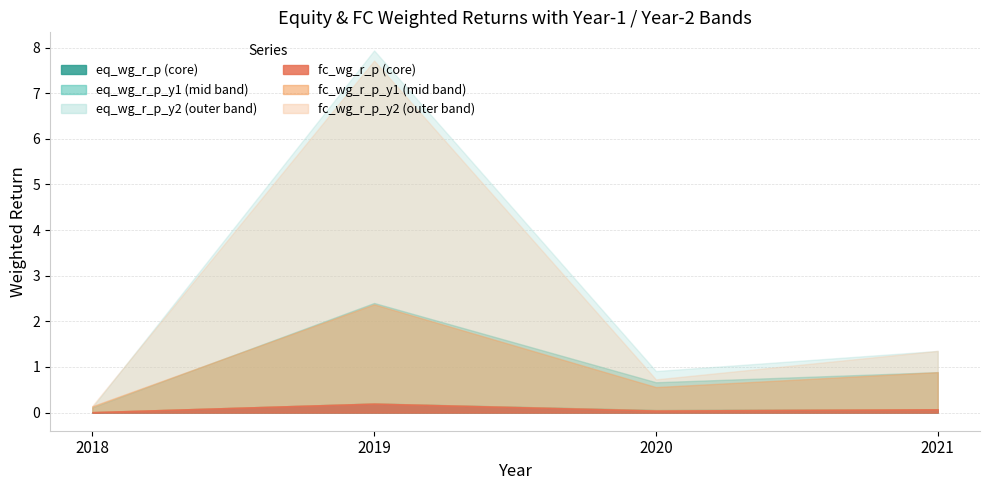

True or false: eq_wg_r_p_y2 and fc_wg_r_p cross at least once.

False